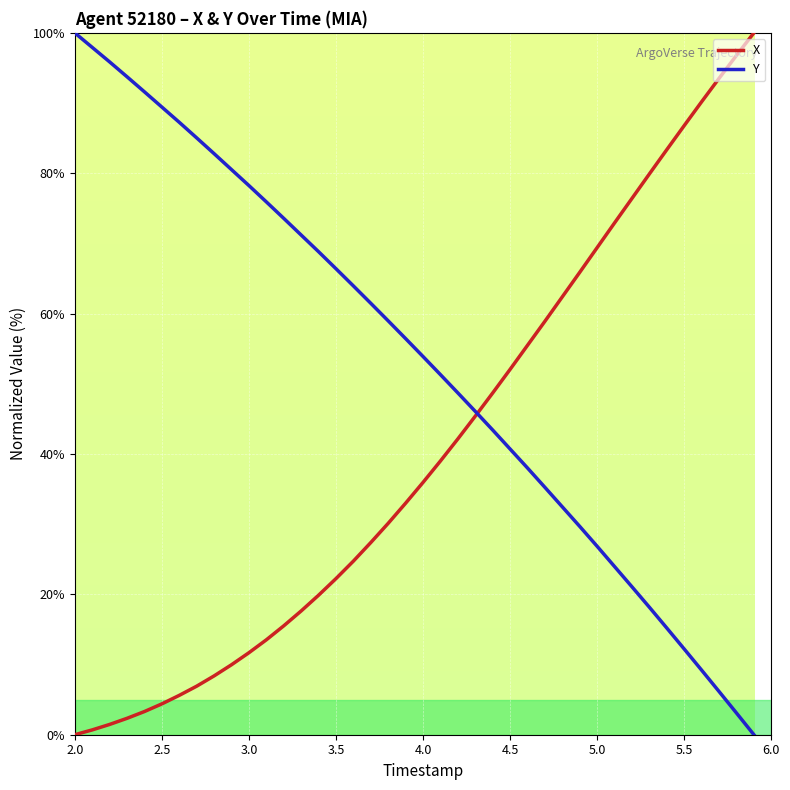

What is the maximum value for Y?

100.0